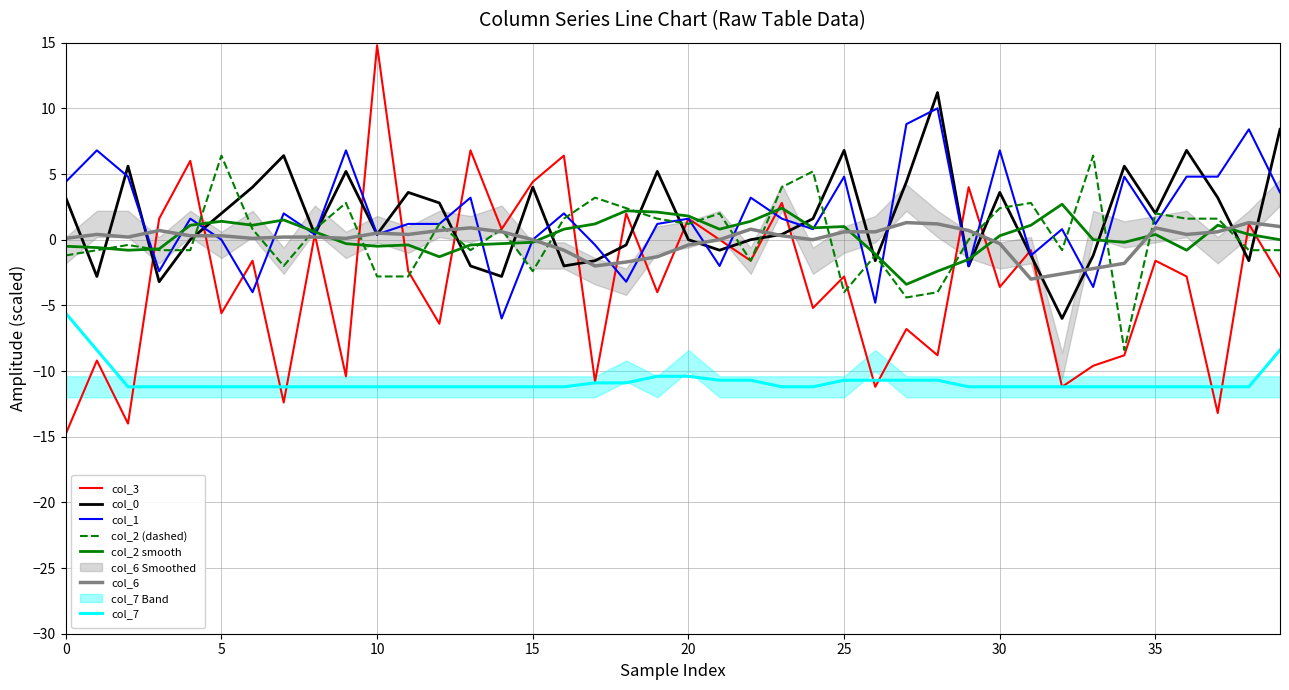

At which label does col_2 reach its minimum?

34